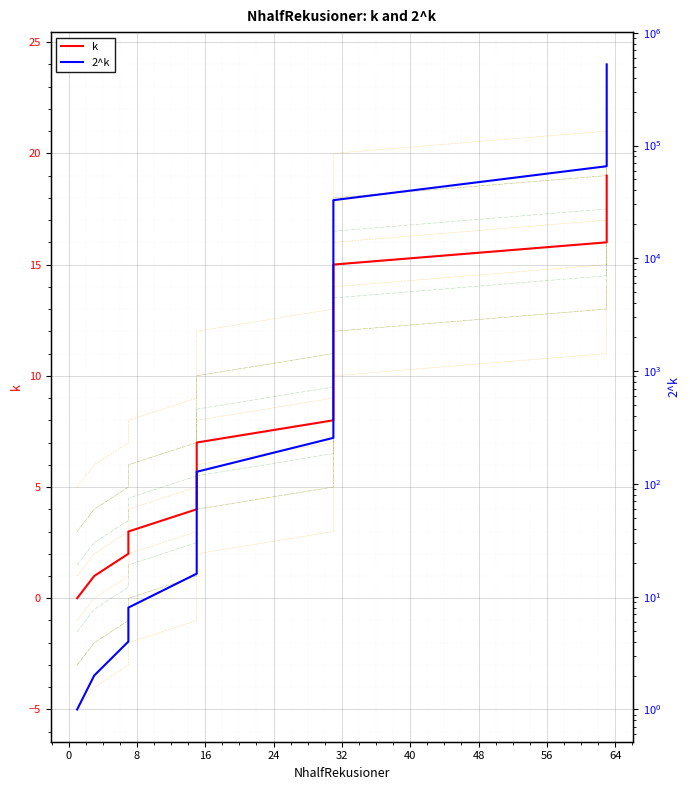

Is the value of k at 19 greater than the value of 2^k at 40?

No